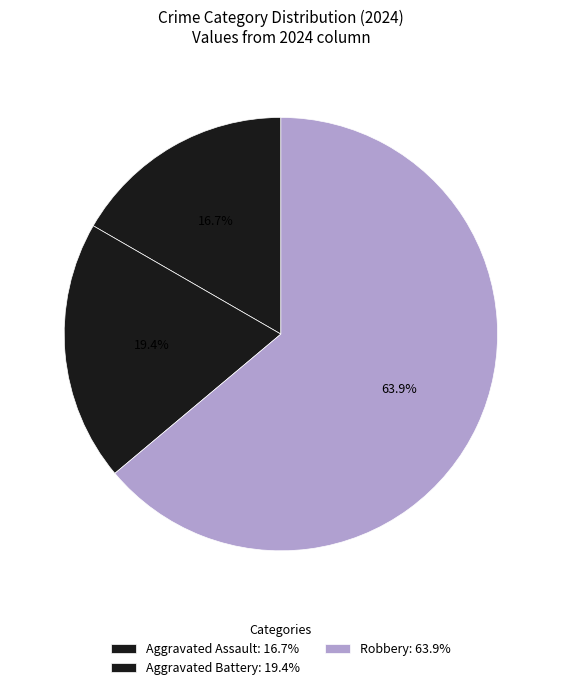

Count the number of slices in the pie.

3